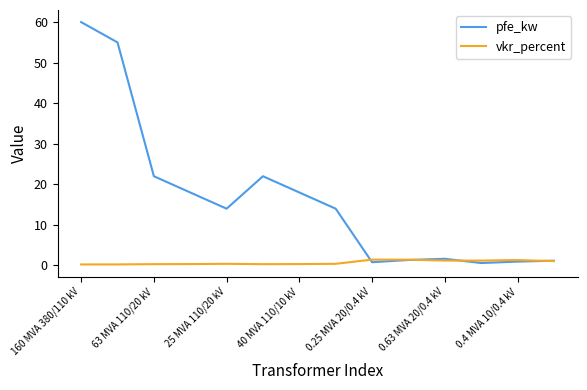

Is this an area chart (filled region under the line)?

No